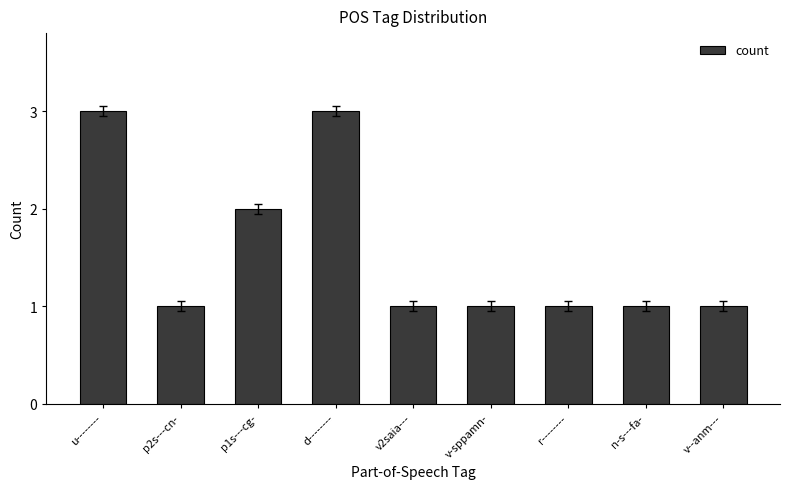

The chart shows a value of 2 at r--------. True or false?

False